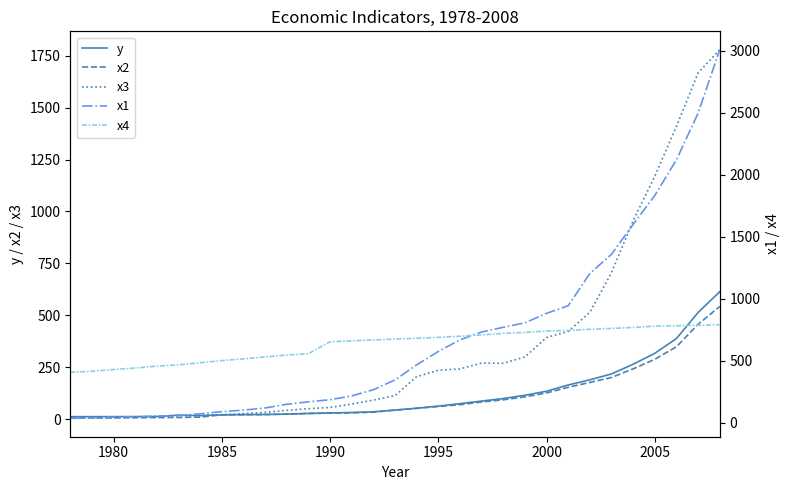

What is the maximum value for y?

613.3